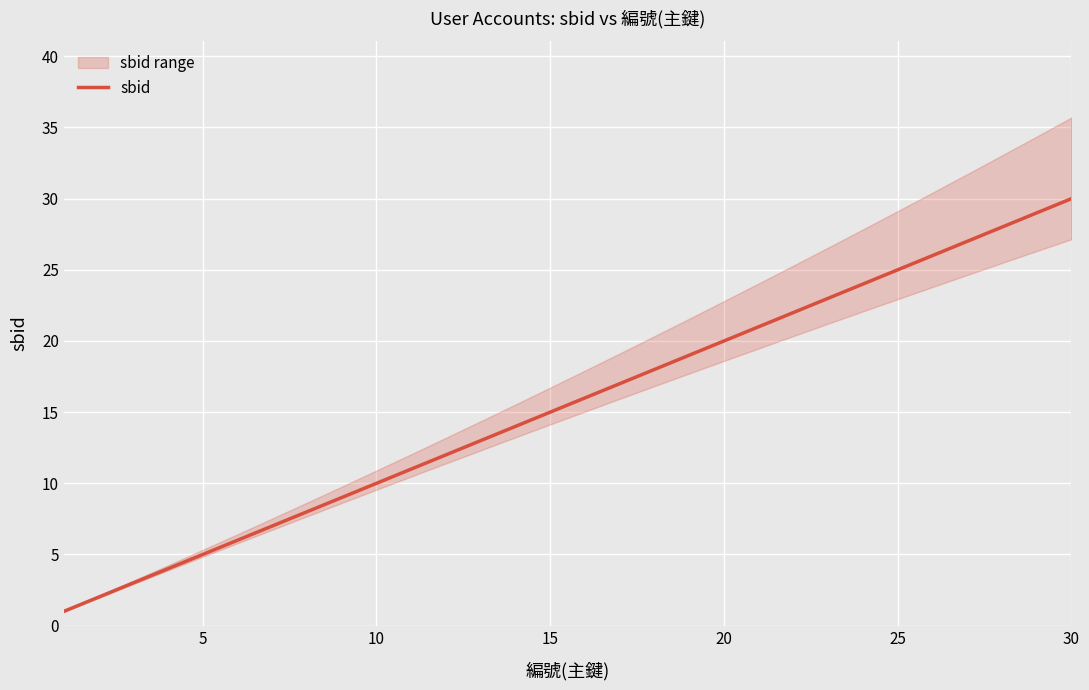

True or false: sbid has a value of 27 at 15.

False